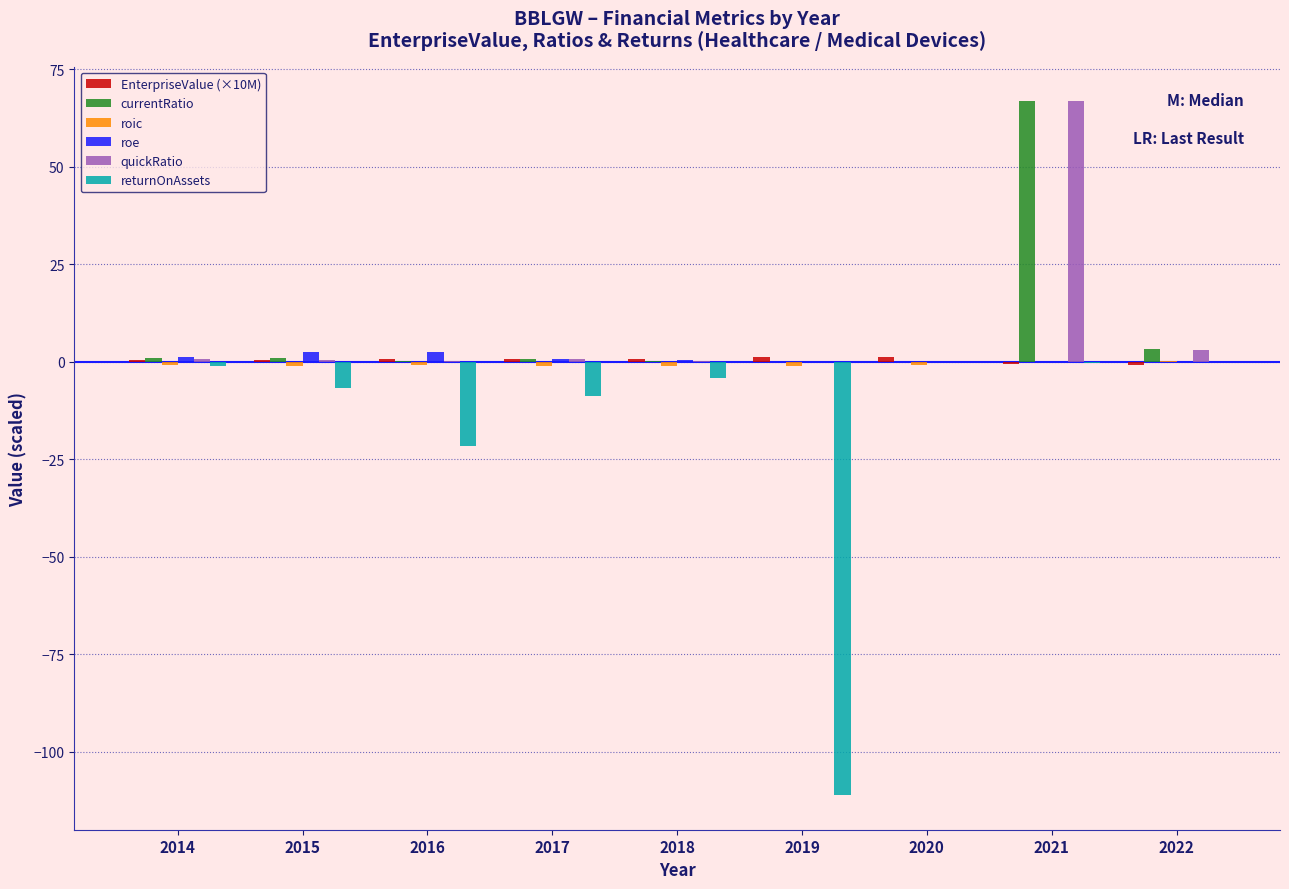

Is it true that returnOnAssets equals -30.7 at 2016?

False